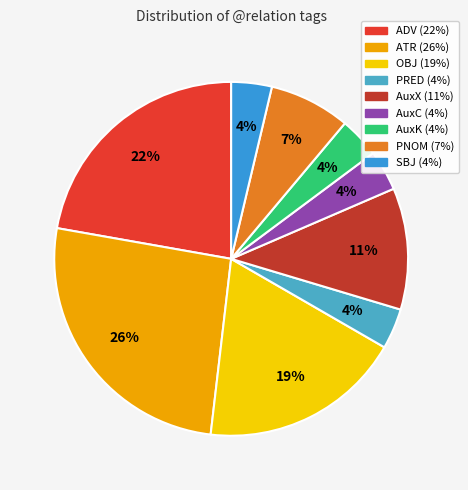

Approximately how many times larger is the value at PNOM compared to ATR?

0.3